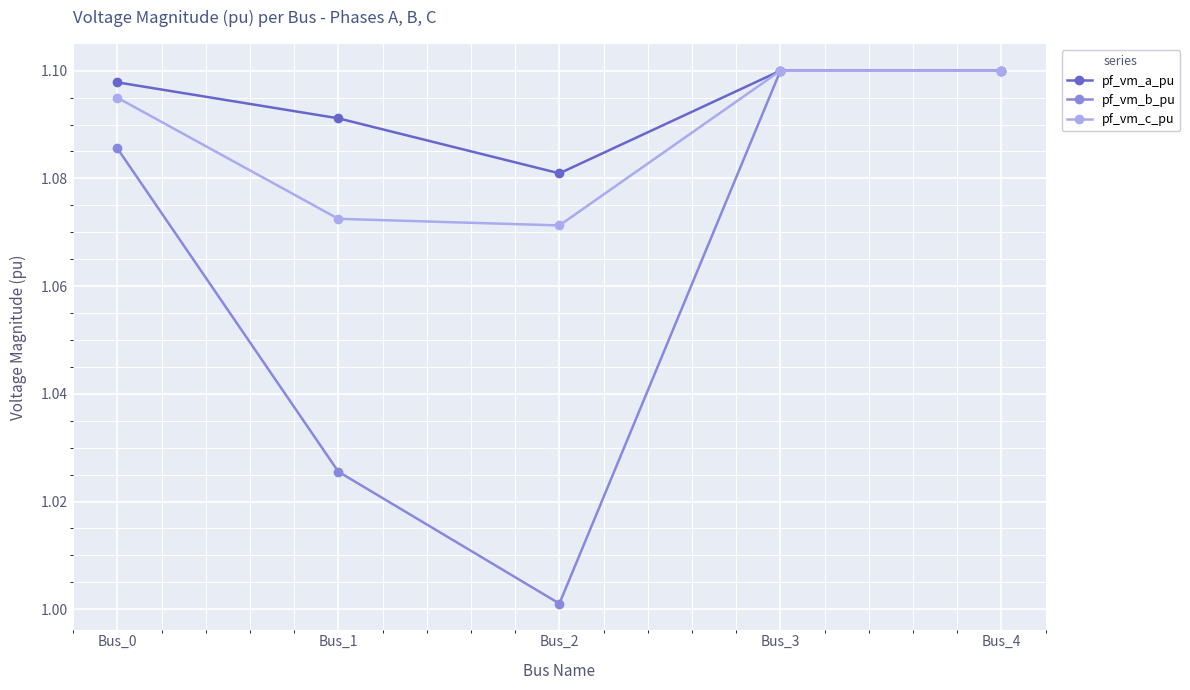

True or false: pf_vm_c_pu has a value of 1.1 at Bus_4.

True